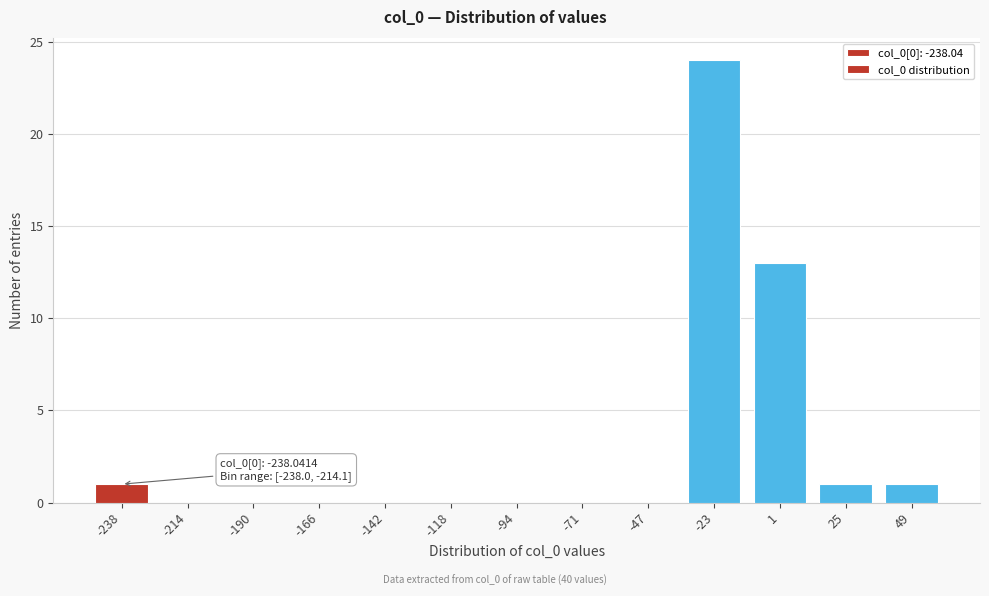

Reading left to right, what are all the values shown in this chart?

-238=1	-214=0	-190=0	-166=0	-142=0	-118=0	-94=0	-71=0	-47=0	-23=24	1=13	25=1	49=1